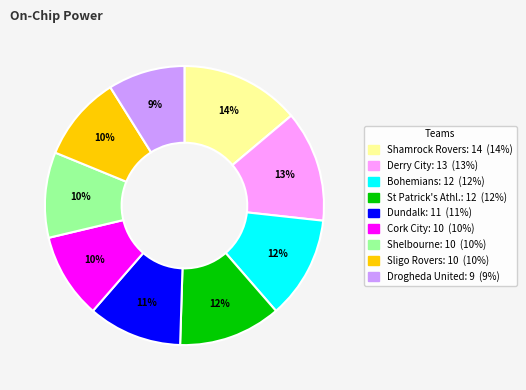

Does any single category account for the majority?

No